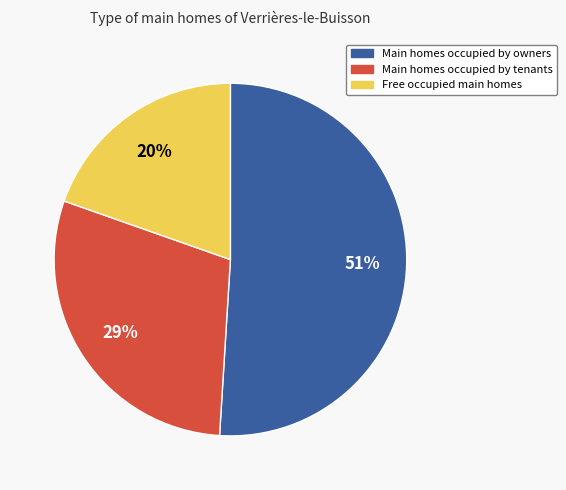

Does any single category account for the majority?

Yes